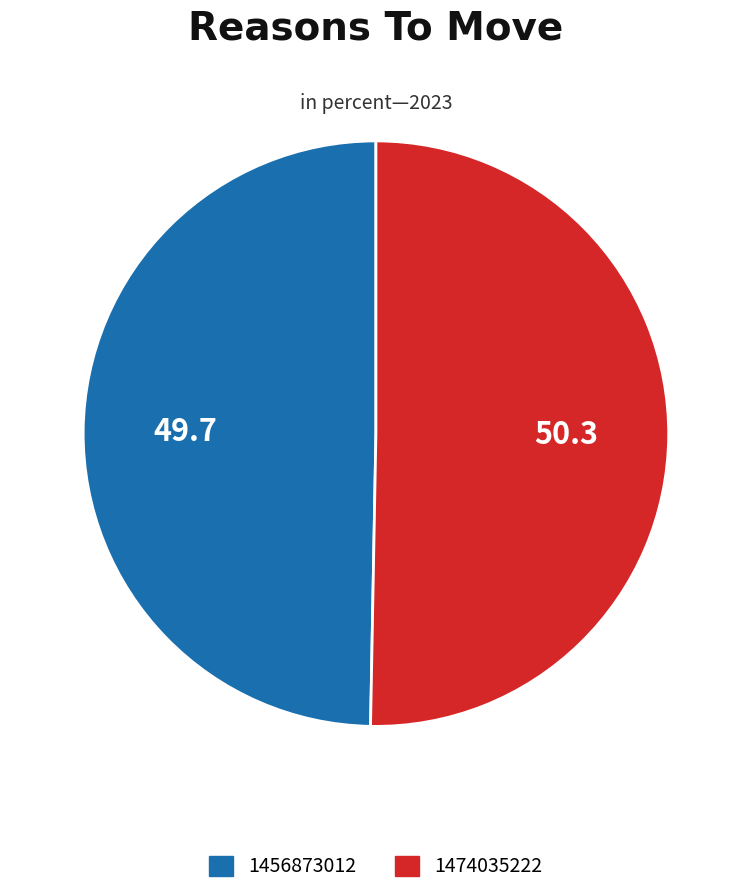

Is it true that 1456873012 is 62% of the pie?

False